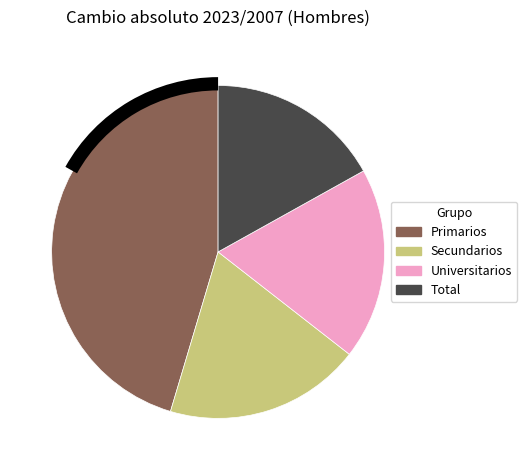

How many segments does this pie chart have?

4